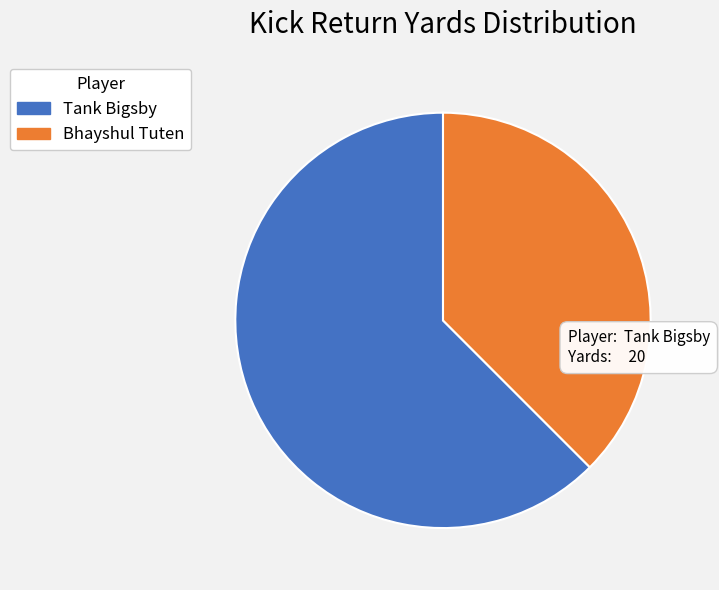

What is the majority slice?

Tank Bigsby